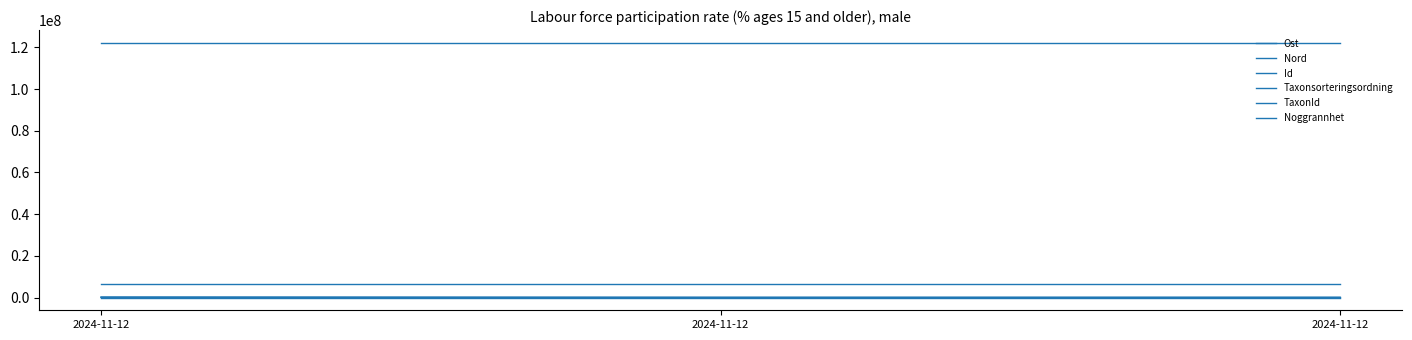

Reading left to right, extract all data points from this chart.

Ost: 318037	318056	318023
Nord: 6609350	6609367	6609330
Id: 122182856	122182857	122182855
Taxonsorteringsordning: 79697	78656	78656
TaxonId: 229497	6425	6425
Noggrannhet: 10	10	10